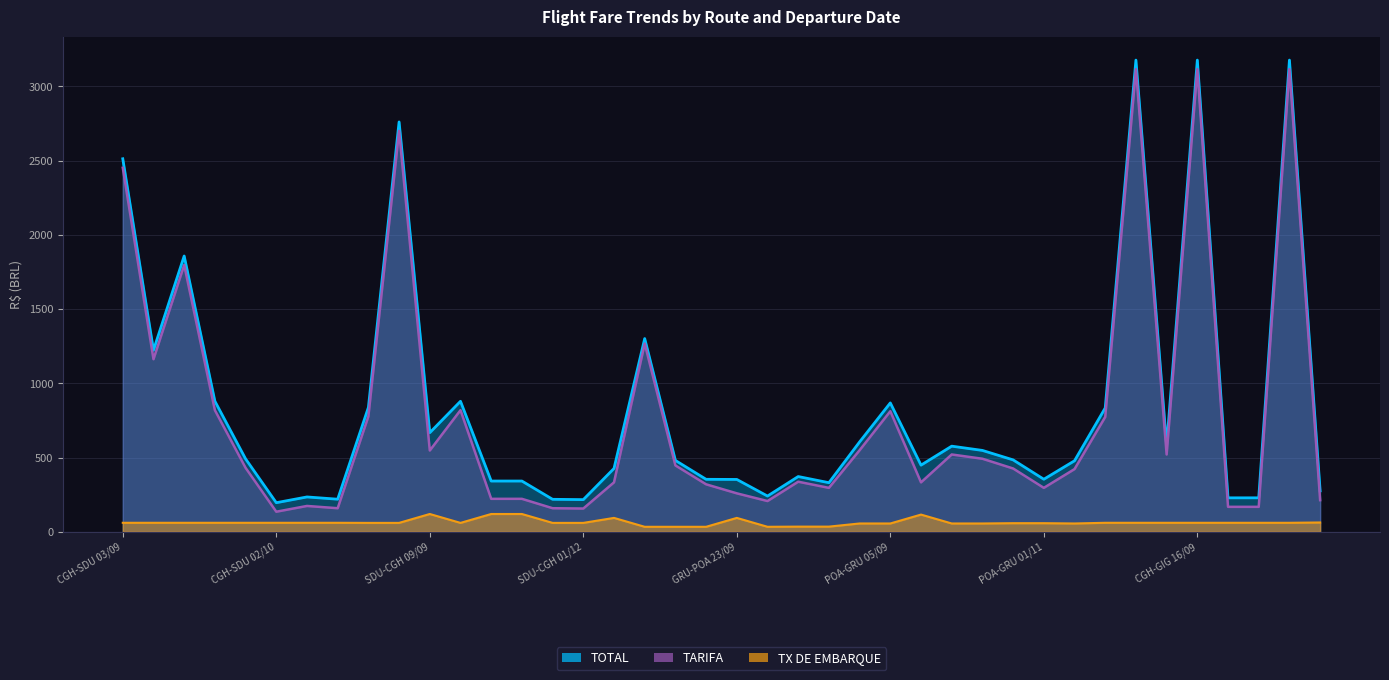

At which label does TARIFA reach its minimum?

CGH-SDU 02/10